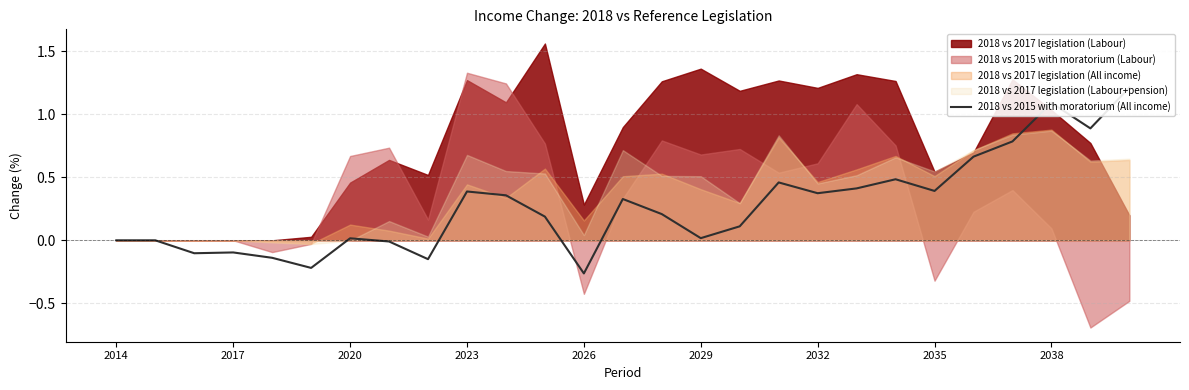

What is the value of the 6th point from the left?

-0.2